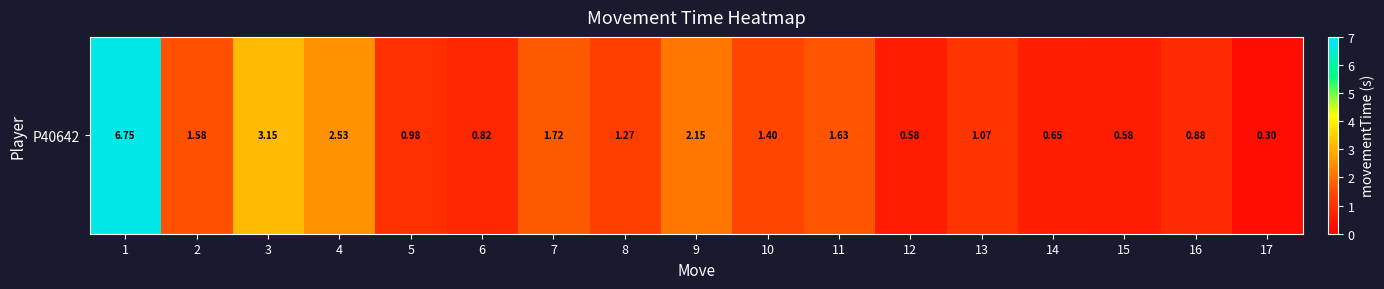

Reading right to left, transcribe all the data shown in this chart.

17=0.3	16=0.9	15=0.6	14=0.6	13=1.1	12=0.6	11=1.6	10=1.4	9=2.1	8=1.3	7=1.7	6=0.8	5=1.0	4=2.5	3=3.1	2=1.6	1=6.7